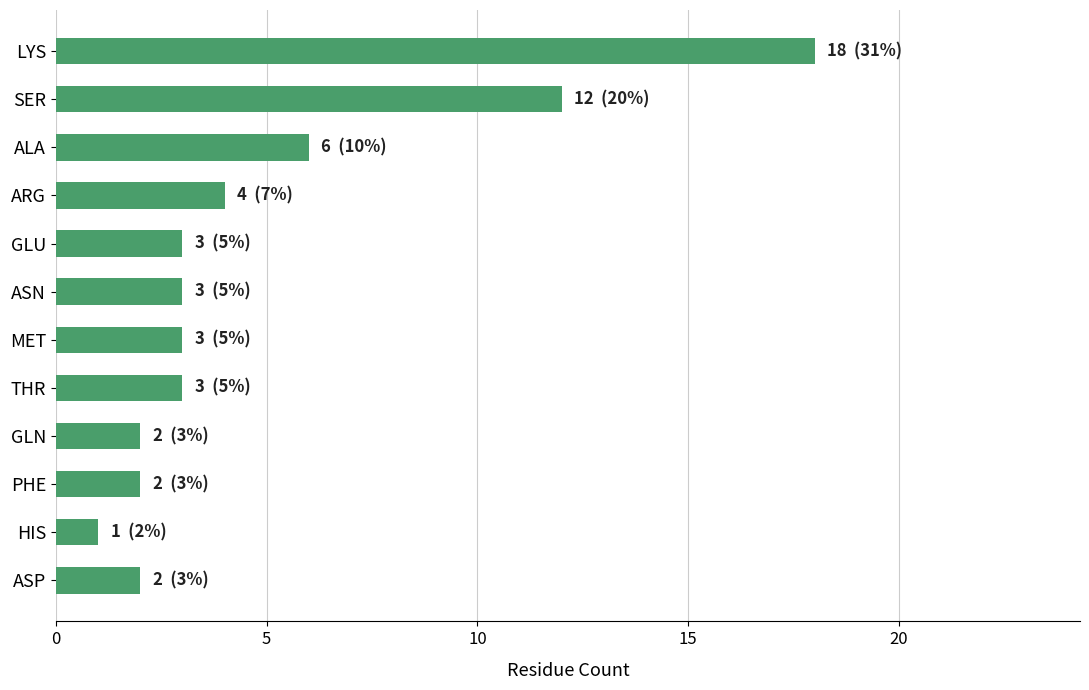

Which category has the lowest value across all series?

HIS